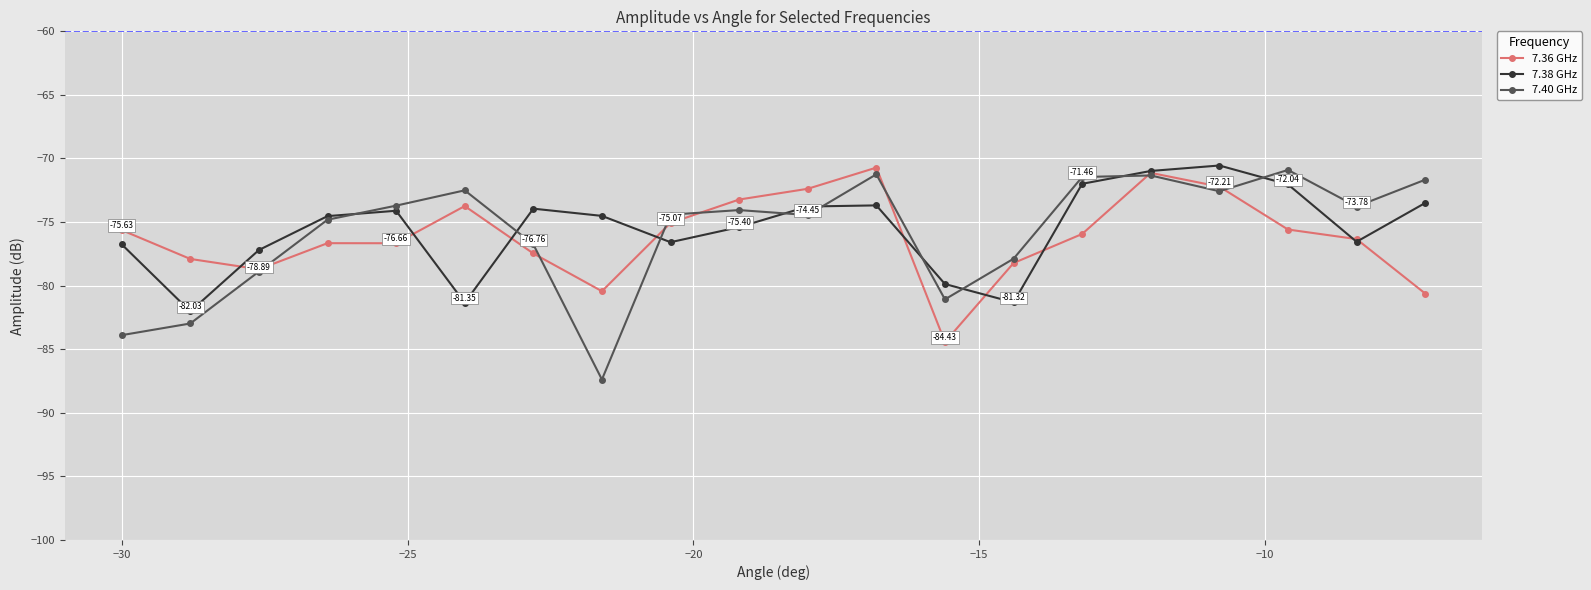

Which series has the largest range (max minus min)?

7.40 GHz